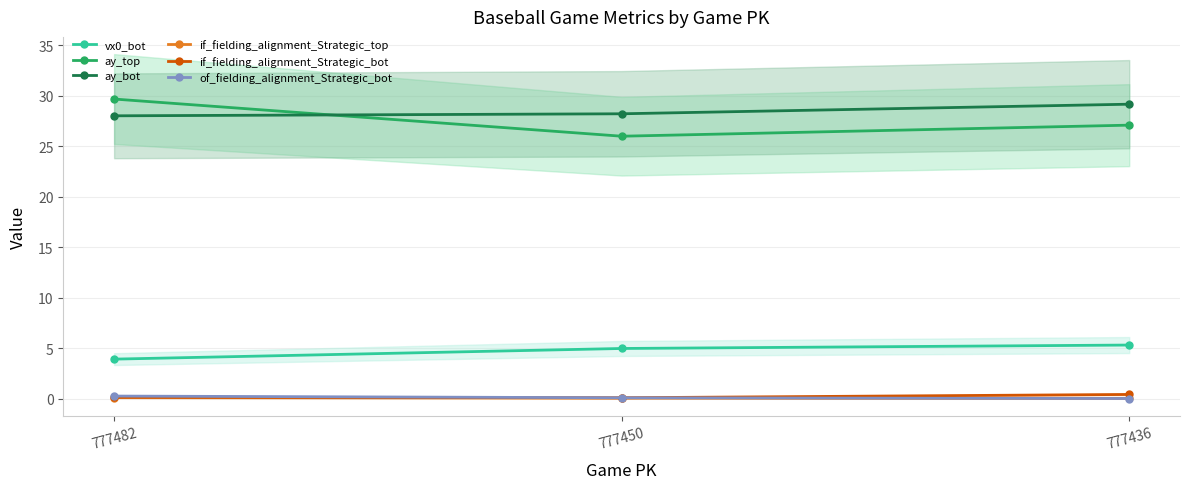

What is the sum of the if_fielding_alignment_Strategic_top values at 777436 and 777482?

0.1